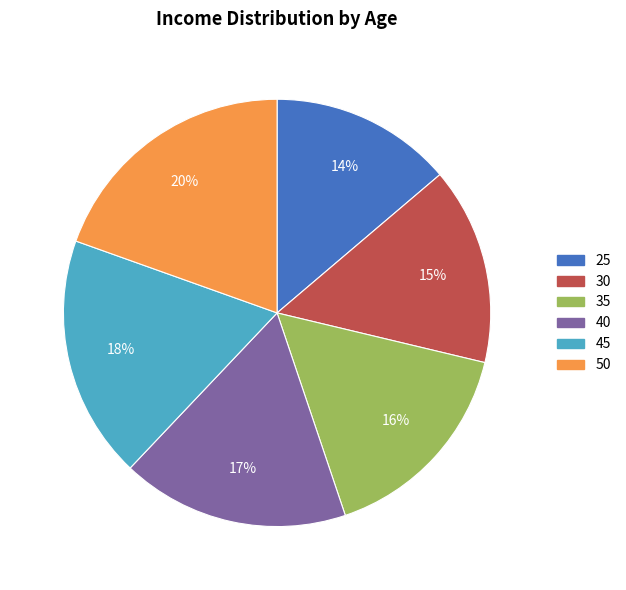

True or false: 40 accounts for 17% of the total.

True